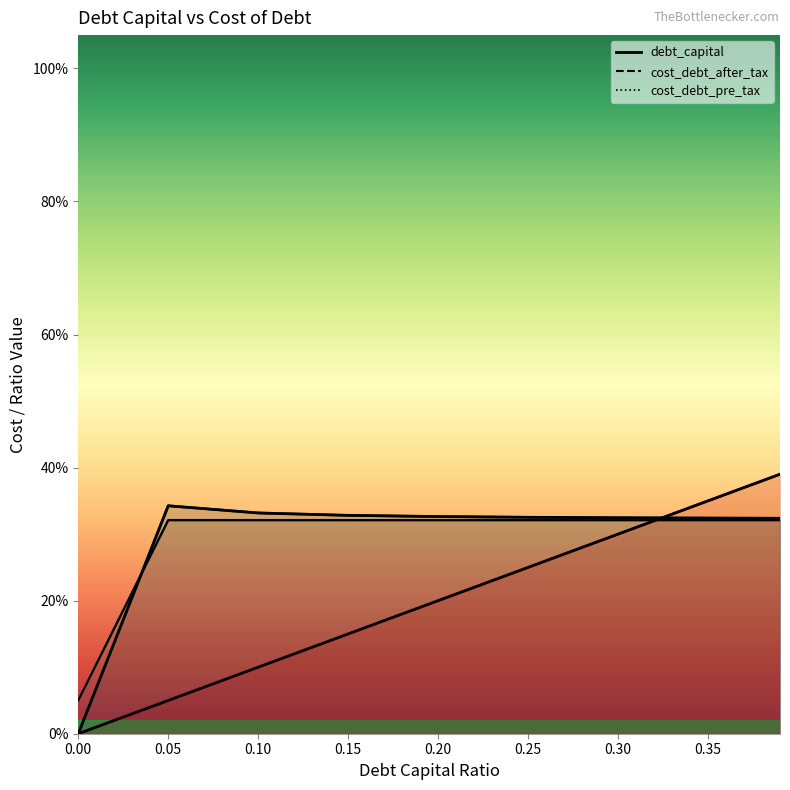

What is the sum of the cost_debt_after_tax values at 0.35 and 0.20?

0.7